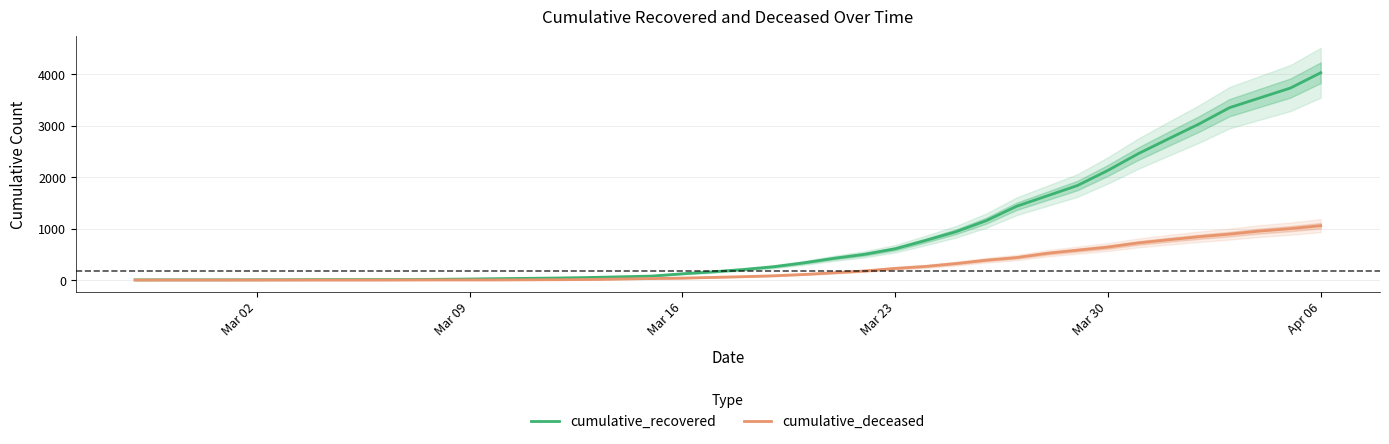

What is the highest value of the cumulative_recovered series?

4028